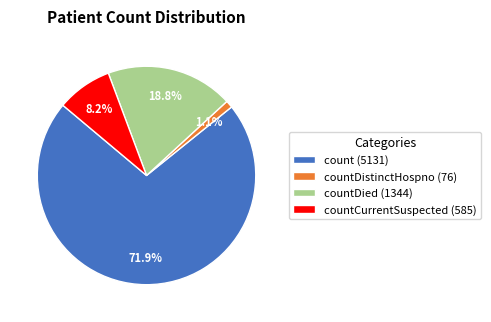

Combined, do countDied (1344) and count (5131) account for over 50%?

Yes